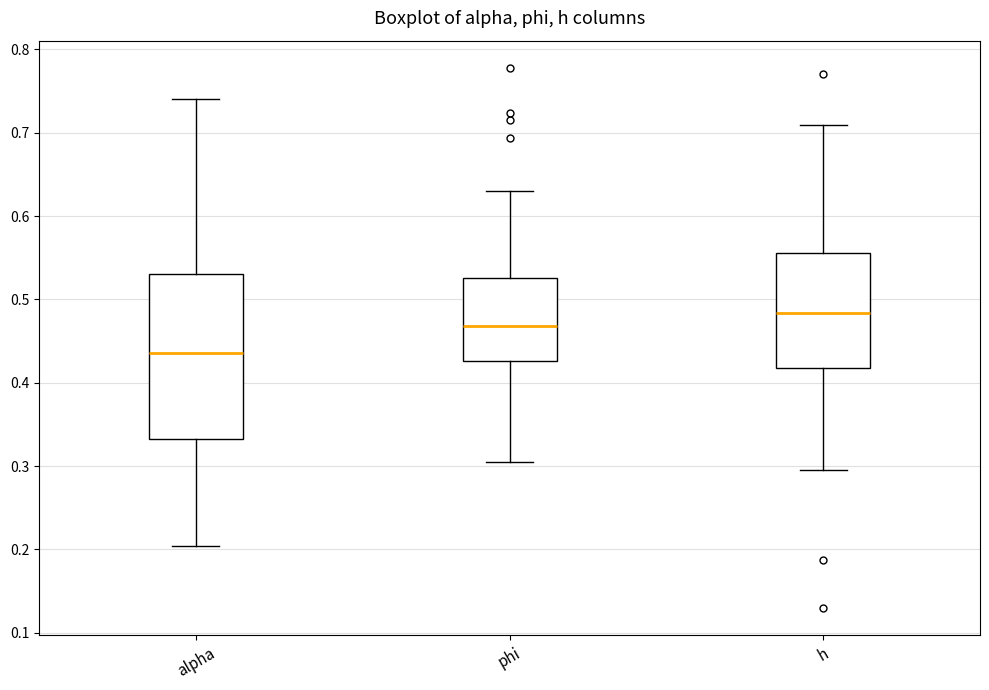

Which box is the tallest, from its lower edge to its upper edge?

alpha